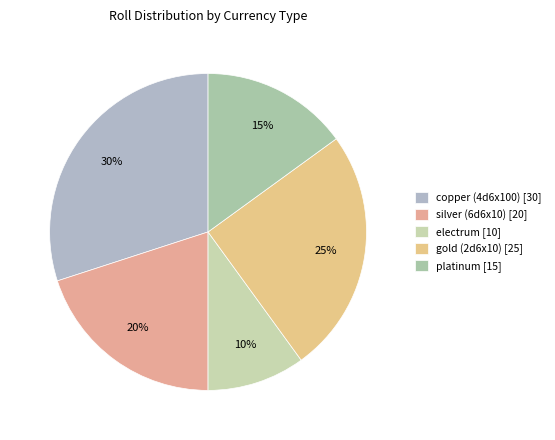

To the nearest percent, what is the combined percentage of copper (4d6x100) and platinum?

45%